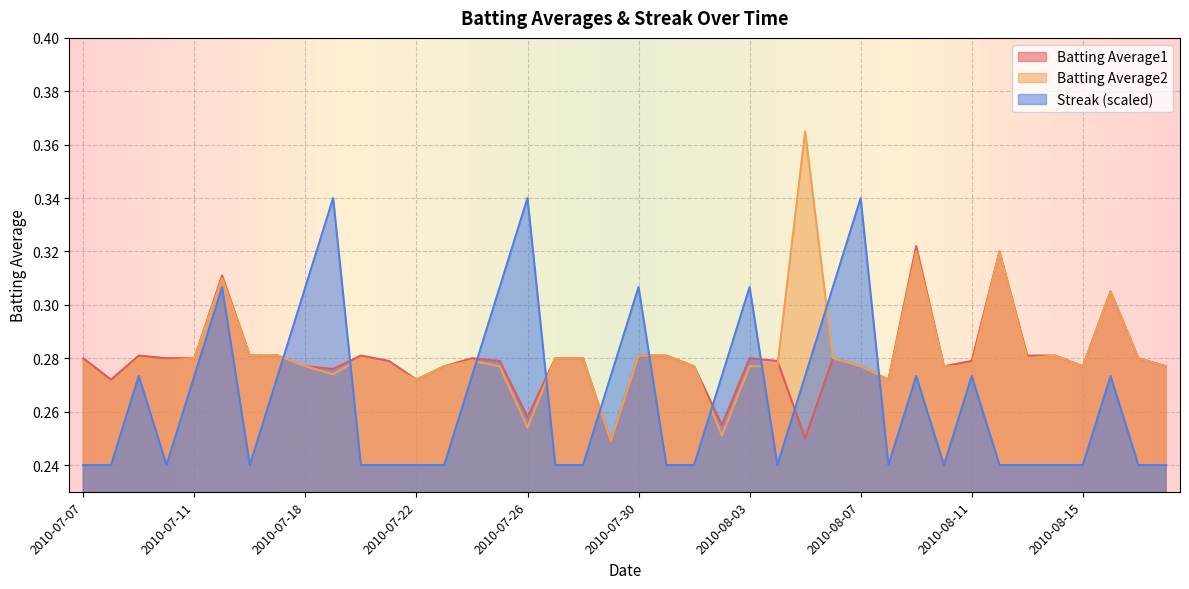

What is the value of the Batting Average2 point at the 34th from the left?

0.3